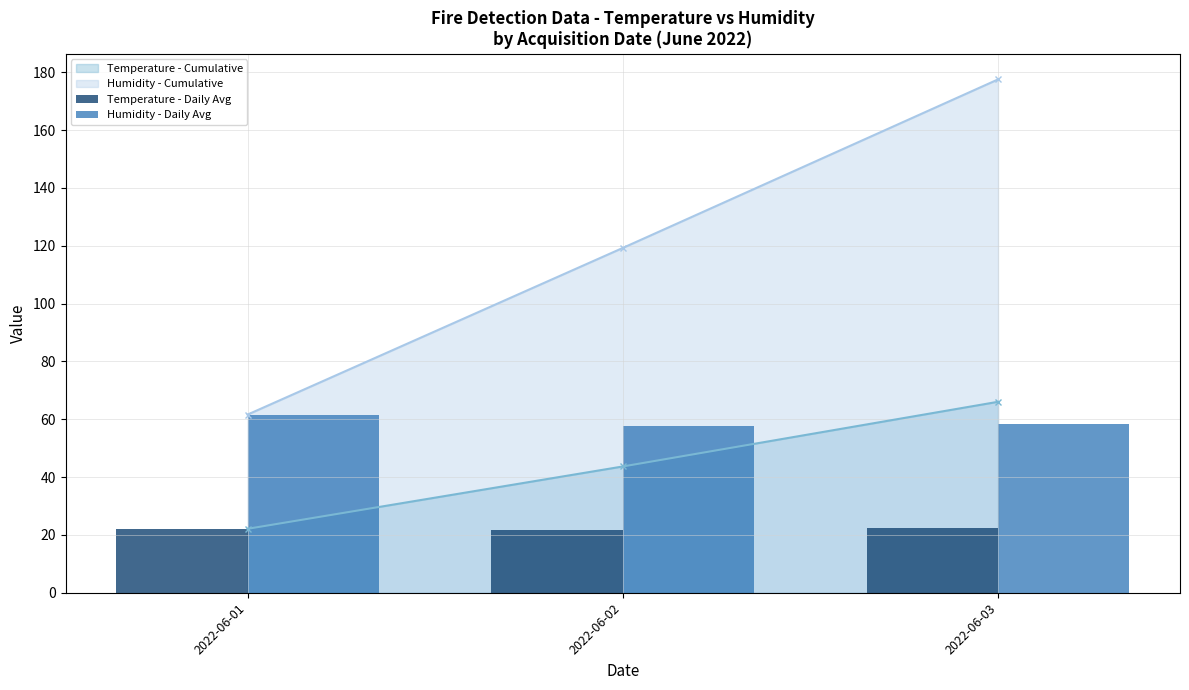

Reading right to left, extract all data points from this chart.

Temperature - Daily Avg: 2022-06-03=22.4	2022-06-02=21.6	2022-06-01=22.1
Humidity - Daily Avg: 2022-06-03=58.3	2022-06-02=57.6	2022-06-01=61.6